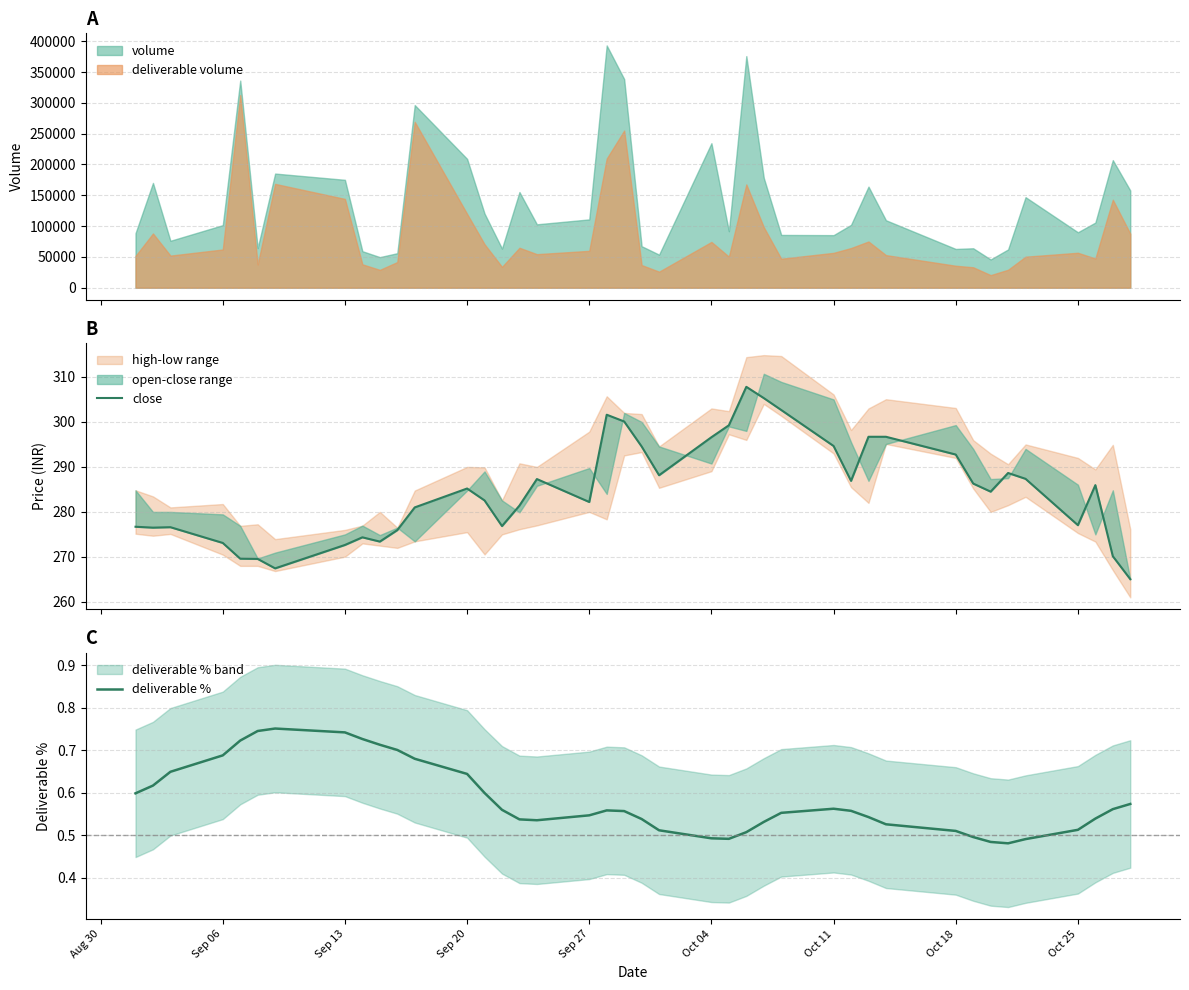

True or false: deliverable volume and volume cross at least once.

False